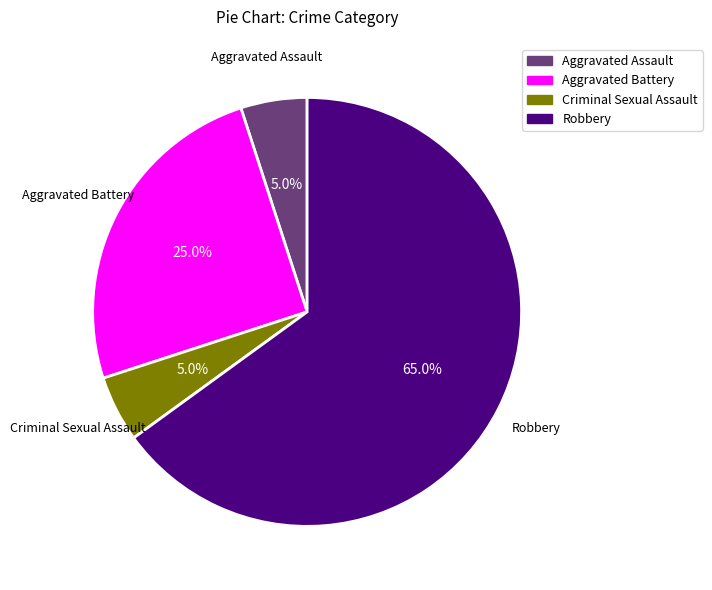

Is there a majority slice in this chart?

Yes